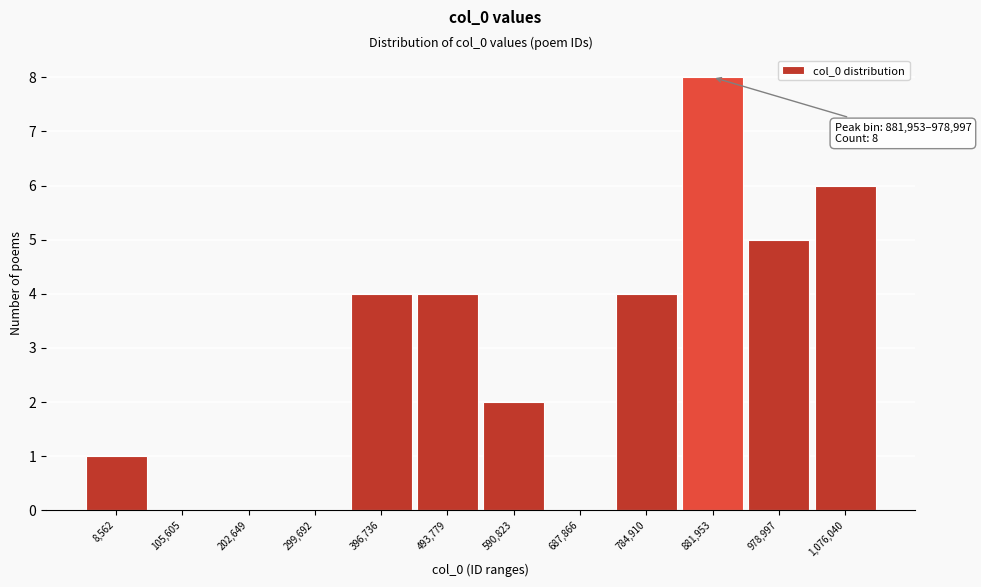

Reading right to left, what are all the values shown in this chart?

1,076,040=6	978,997=5	881,953=8	784,910=4	687,866=0	590,823=2	493,779=4	396,736=4	299,692=0	202,649=0	105,605=0	8,562=1